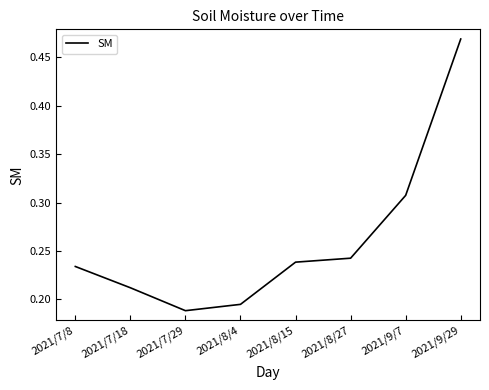

What is the sum of all values?

2.1